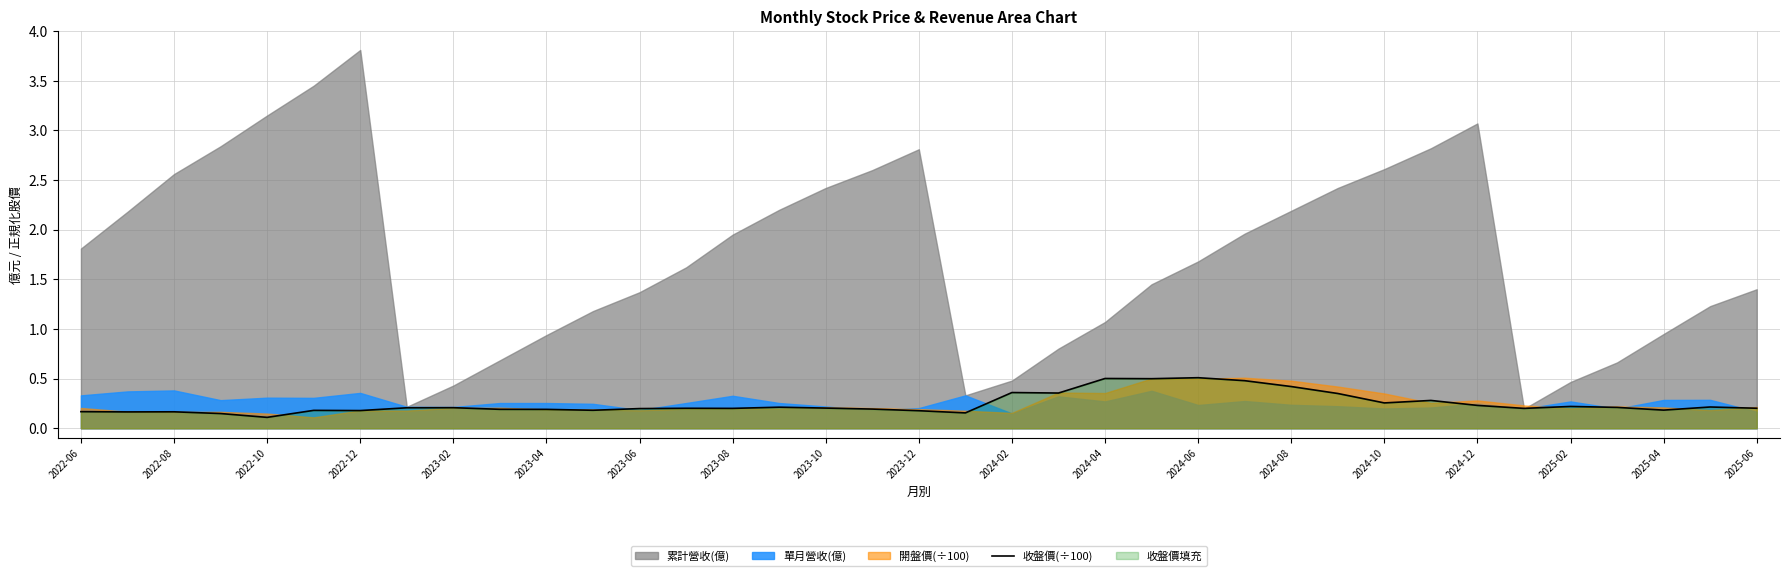

True or false: the data shows 0.4 at 33.

False